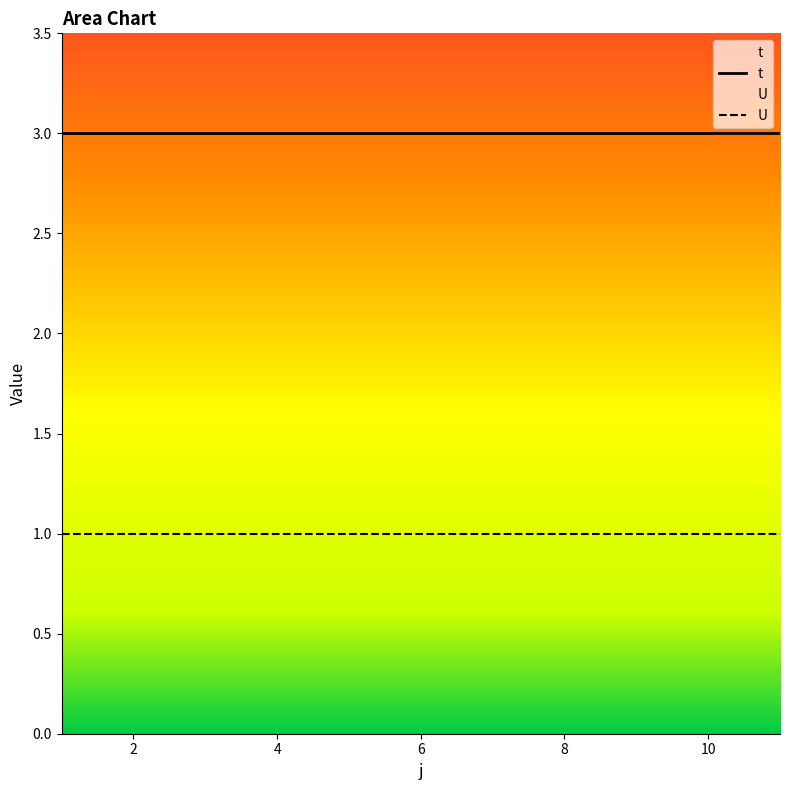

Reading left to right, what are all the values shown in this chart?

t: 3	3	3	3	3	3	3	3	3	3	3
U: 1	1	1	1	1	1	1	1	1	1	1